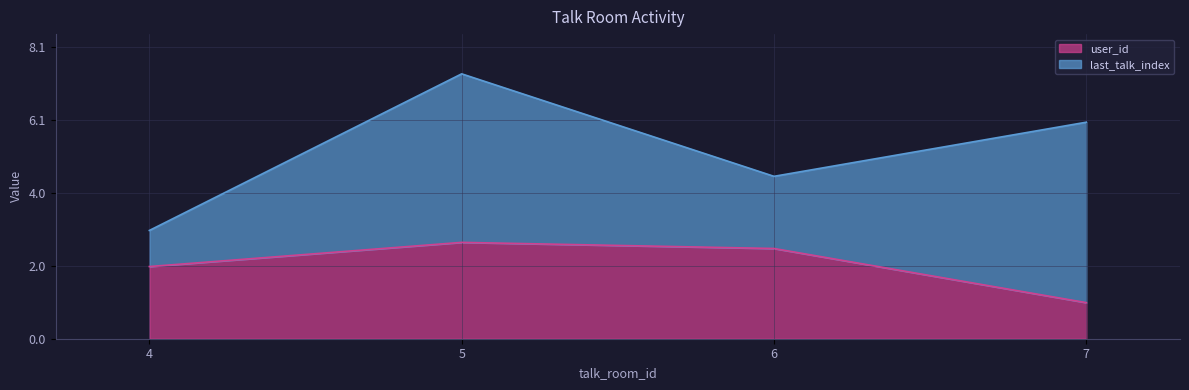

The value at 4 is 3.1. True or false?

False